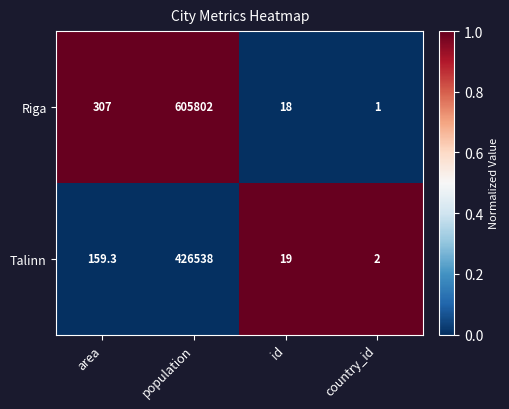

List the series in order of their peak value, lowest first.

Talinn, Riga